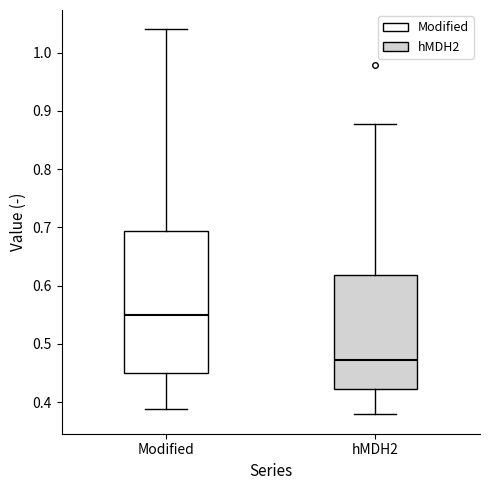

Reading left to right, read every box against the y-axis: the position of its median line, the range the box covers, and the ends of its whiskers. The values are not printed on the chart, so give them approximately, as read against the axis.

Modified: median 0.55, box 0.45 to 0.69, whiskers 0.39 to 1.04
hMDH2: median 0.47, box 0.42 to 0.62, whiskers 0.38 to 0.88